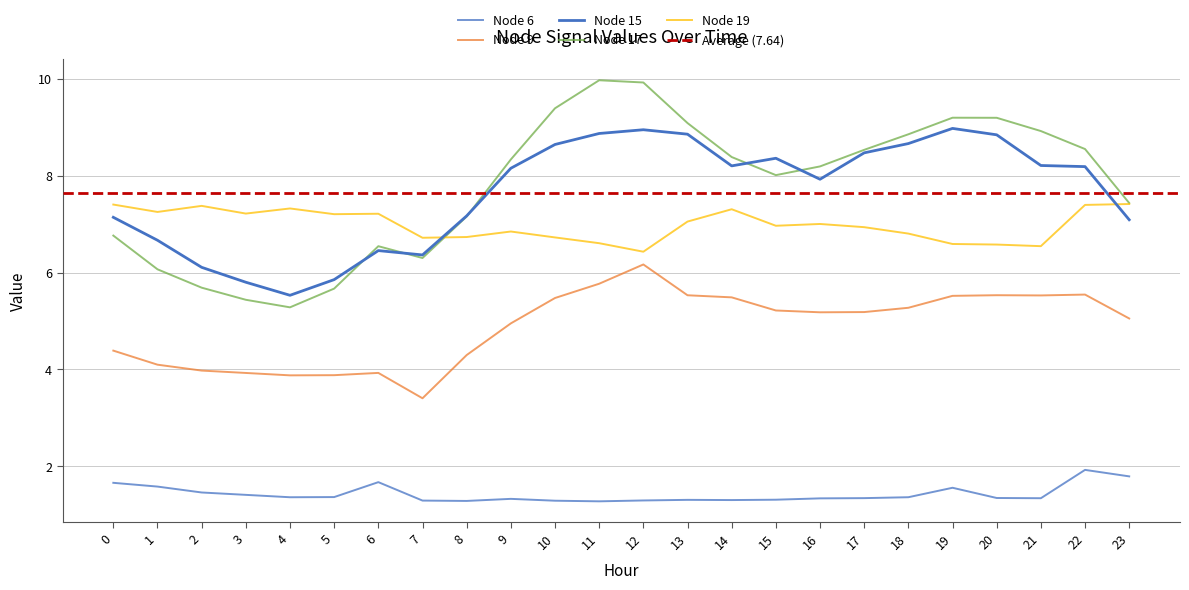

What is the total value across all series at 18?

31.0